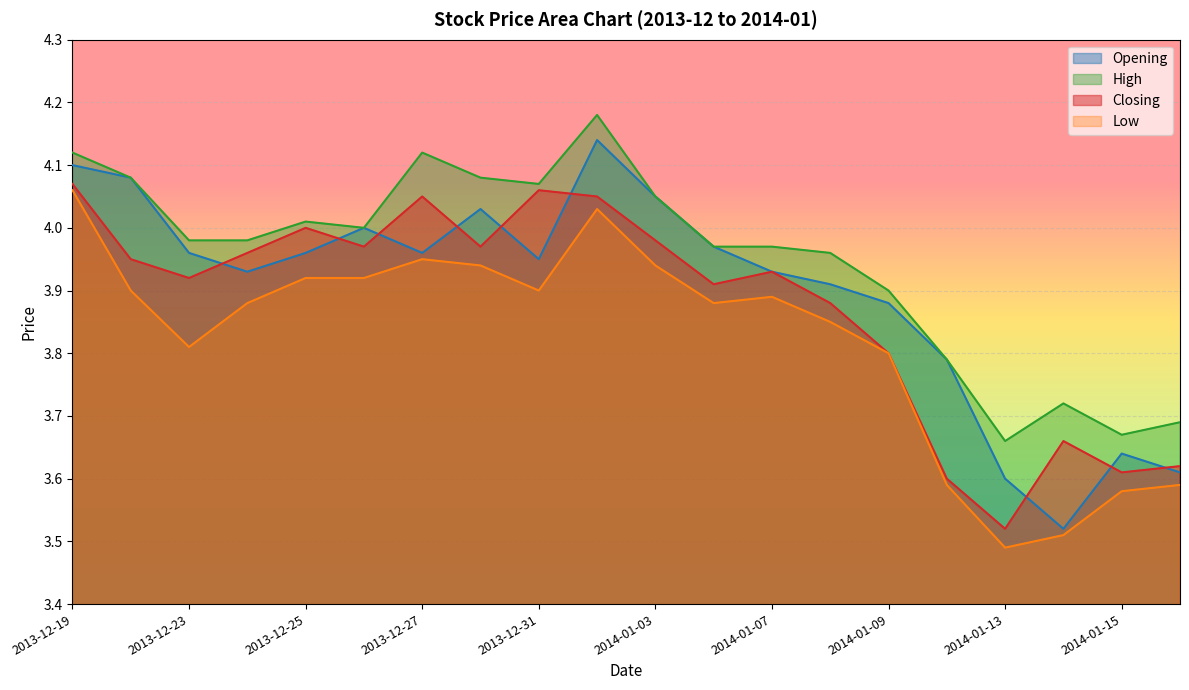

What is the average value of the Closing series?

3.9